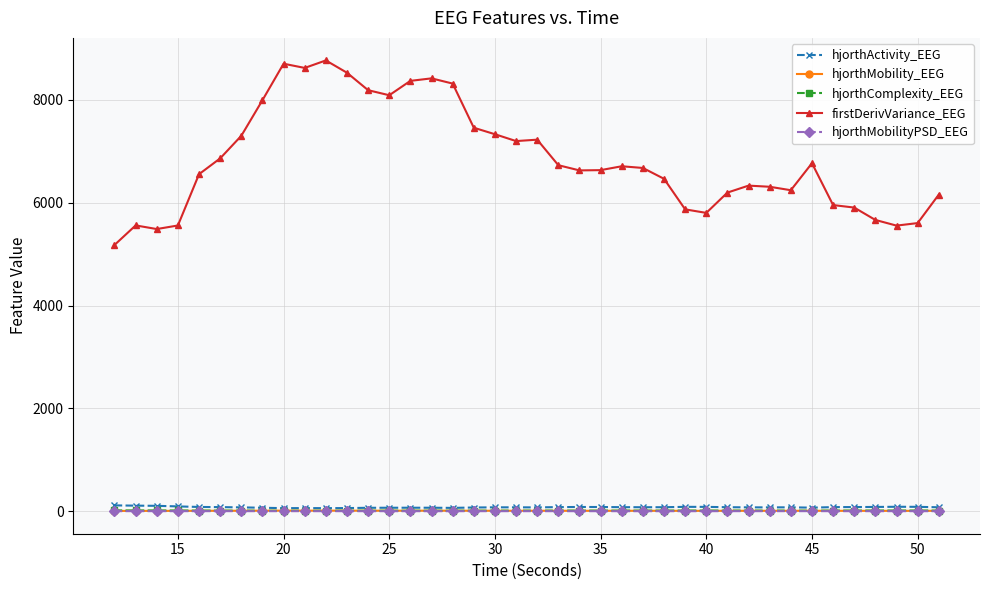

Which series has the widest spread of values?

firstDerivVariance_EEG